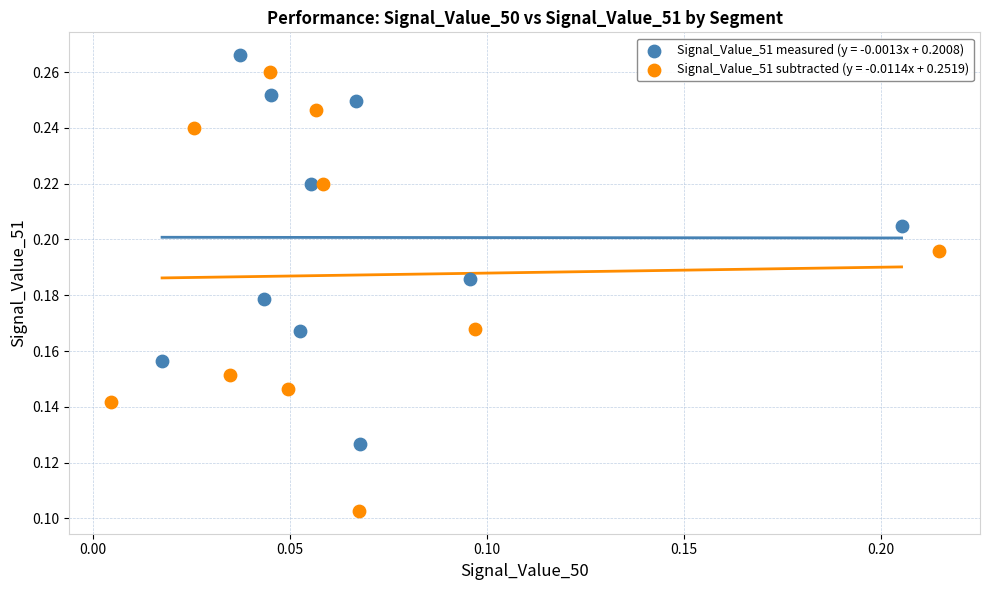

Which series reaches the minimum Y coordinate?

Signal_Value_51 subtracted (y = -0.0114x + 0.2519)